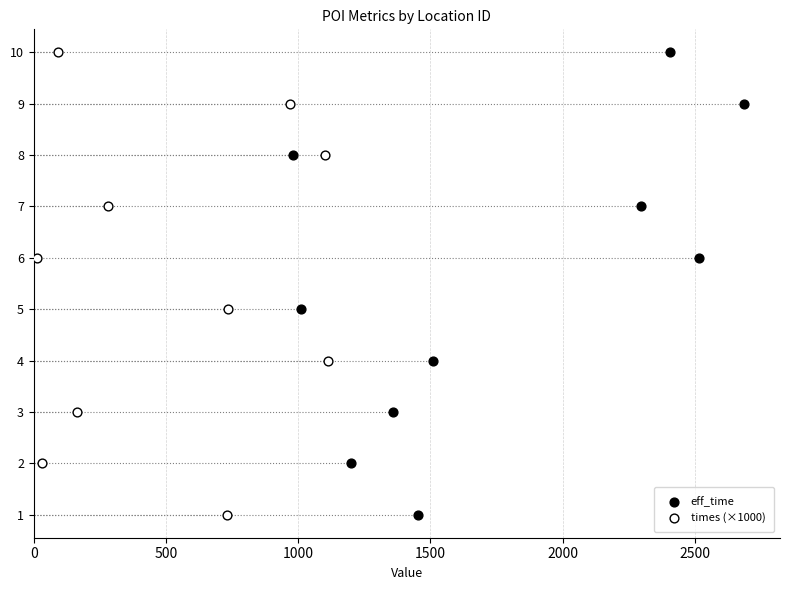

Which series reaches the maximum Y coordinate?

eff_time